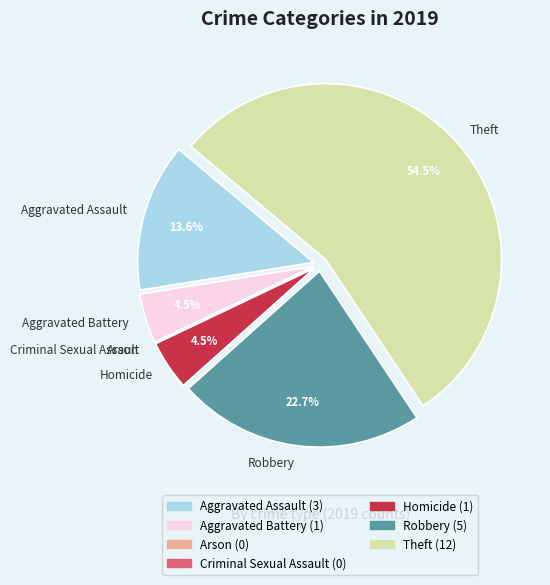

Between Theft and Robbery, which is larger?

Theft